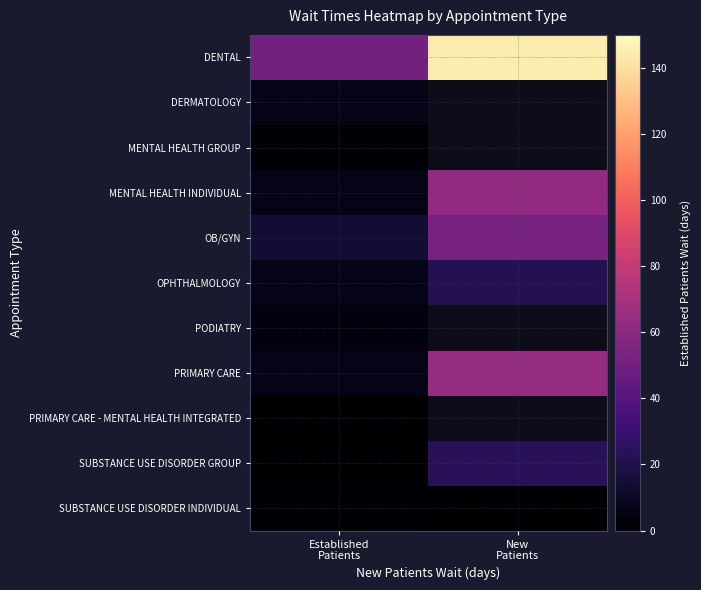

The OPHTHALMOLOGY series shows 2.6 at Established Patients. True or false?

False